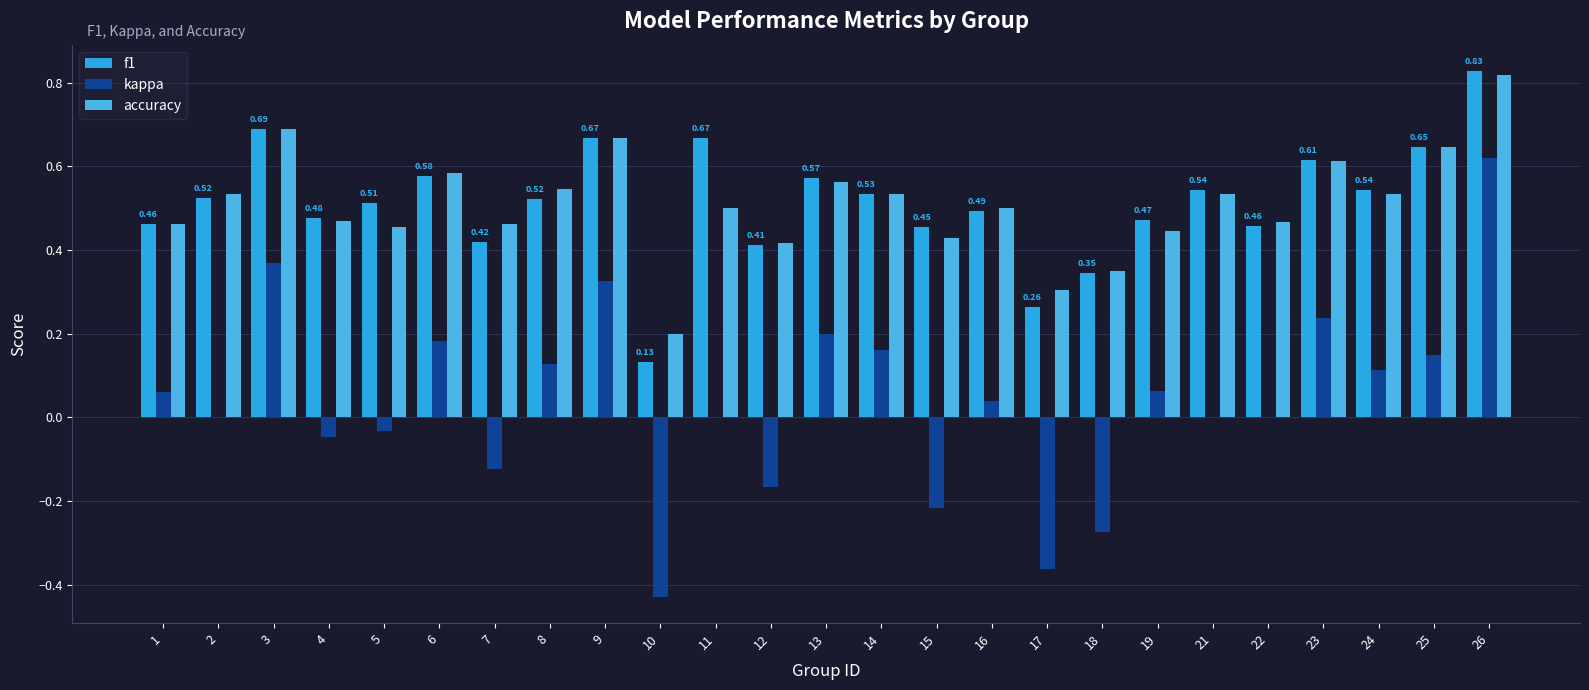

How many data points does each series have?

25